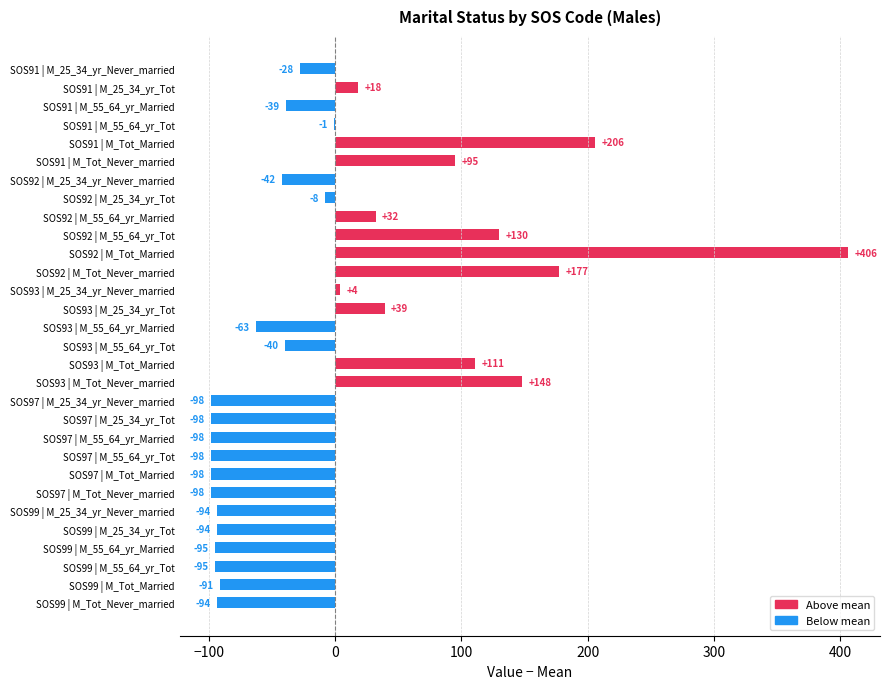

Is it true that the value at SOS93 | M_Tot_Married is 164.6?

False